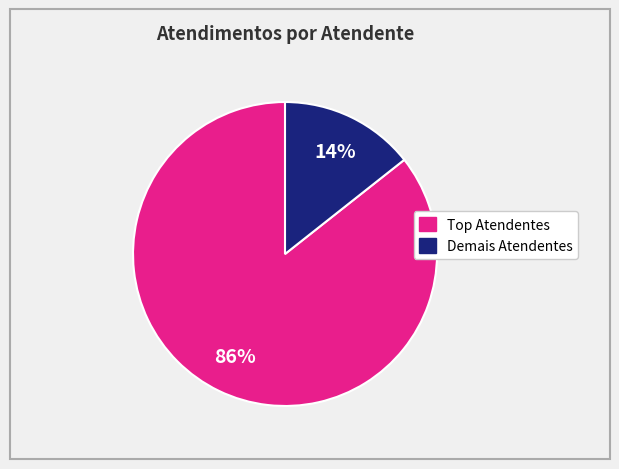

Is there a majority slice in this chart?

Yes